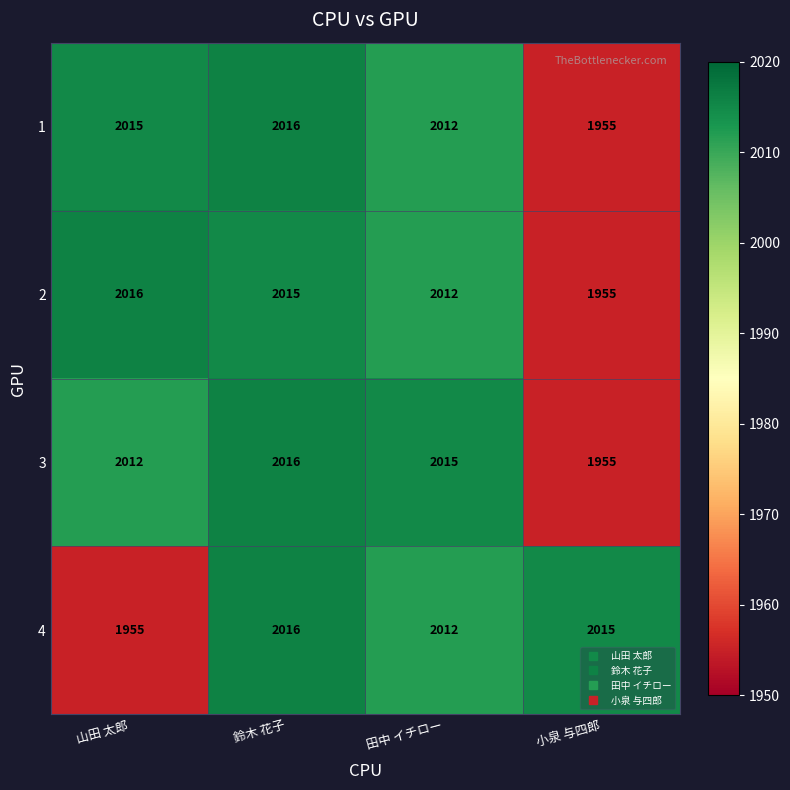

What is the approximate value of 1 at 小泉 与四郎?

1955